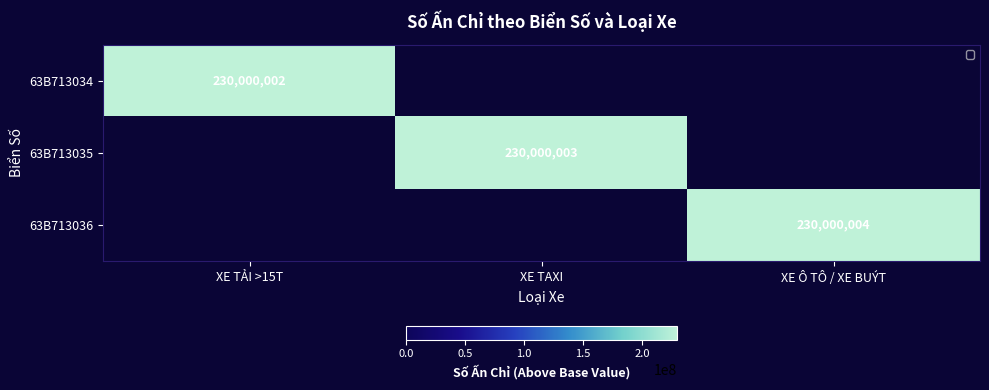

Is it true that 63B713036 equals 327316627 at XE Ô TÔ / XE BUÝT?

False